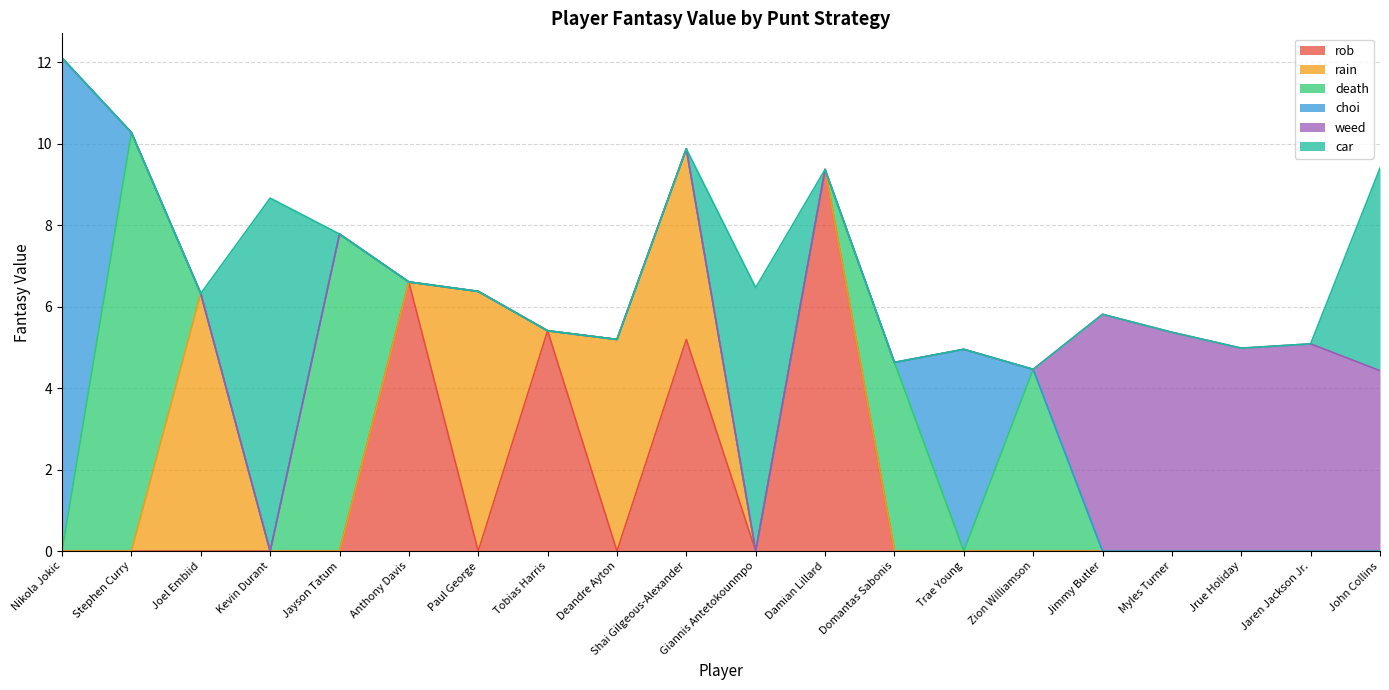

List the labels in order of choi value, largest first.

Nikola Jokic, Trae Young, Stephen Curry, Joel Embiid, Kevin Durant, Jayson Tatum, Anthony Davis, Paul George, Tobias Harris, Deandre Ayton, Shai Gilgeous-Alexander, Giannis Antetokounmpo, Damian Lillard, Domantas Sabonis, Zion Williamson, Jimmy Butler, Myles Turner, Jrue Holiday, Jaren Jackson Jr., John Collins